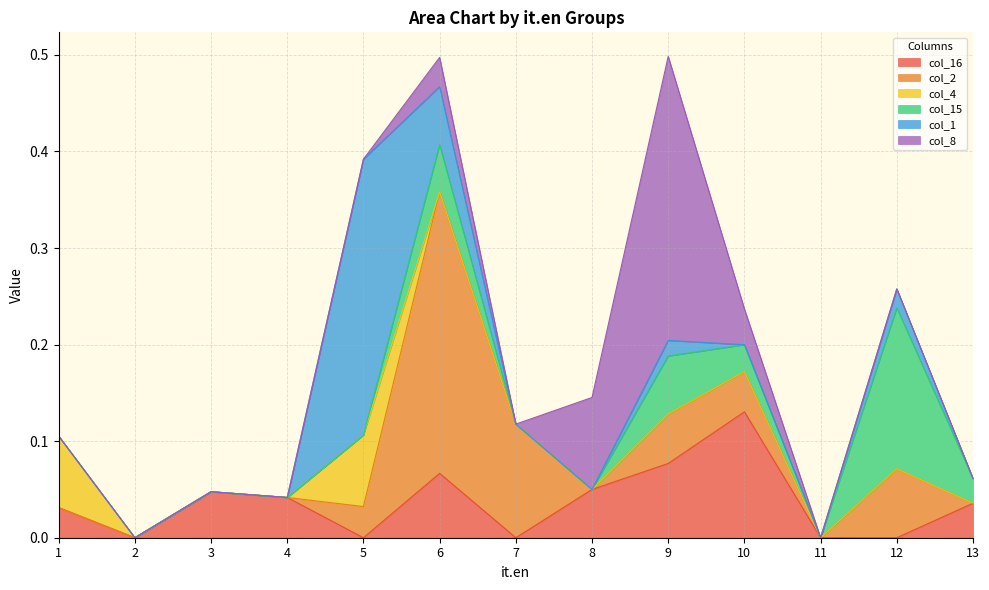

Which series has the largest range (max minus min)?

col_8